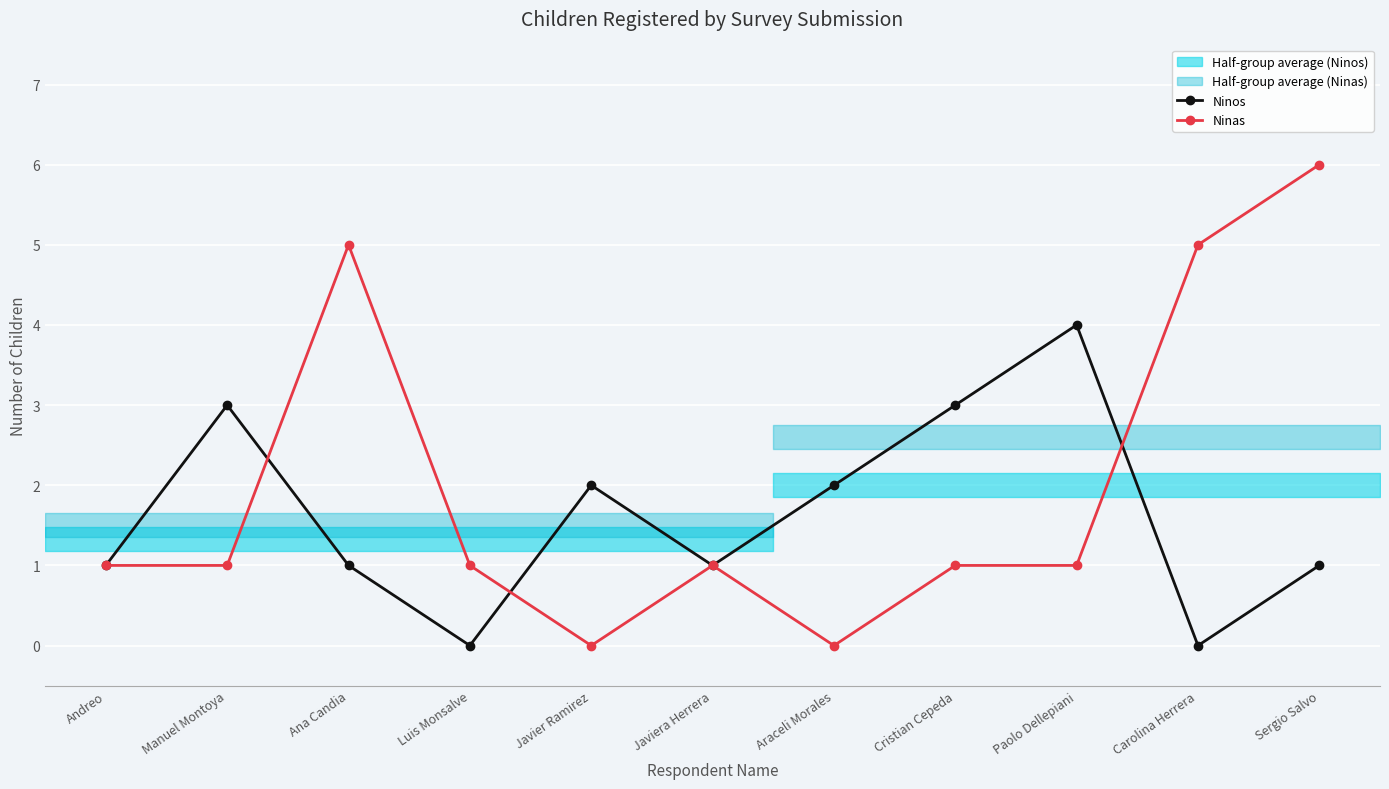

Count the Ninas values in the range 1 to 5.

8